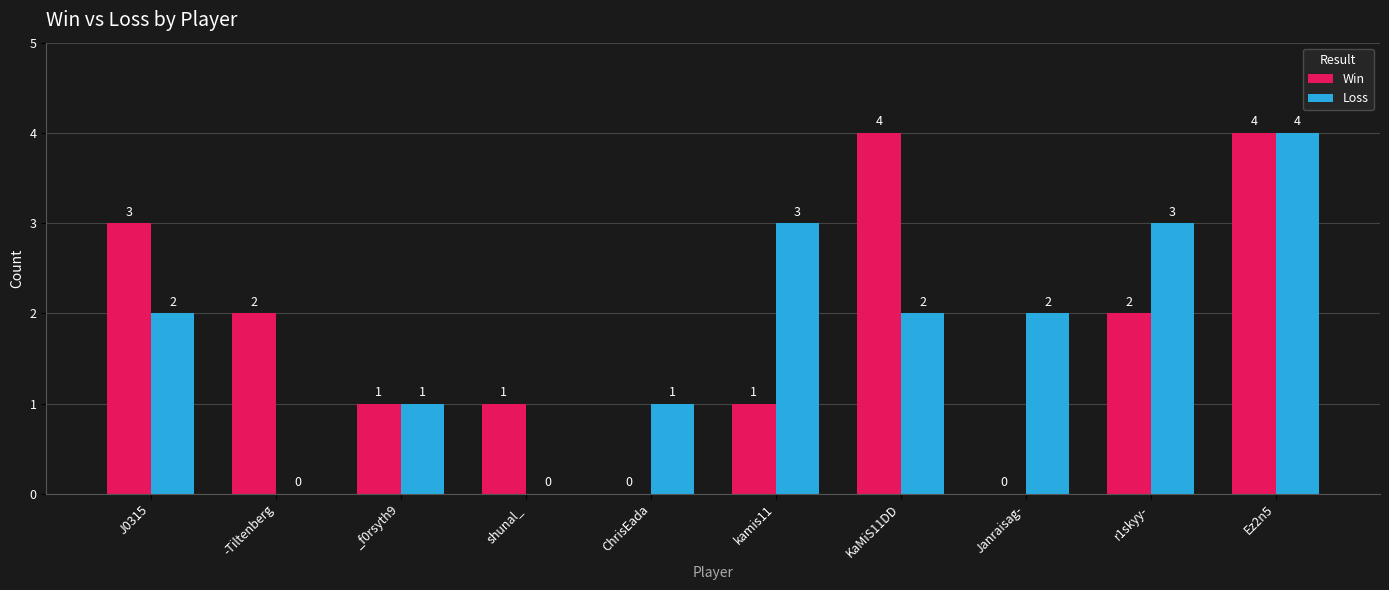

How many distinct data groups are displayed?

2